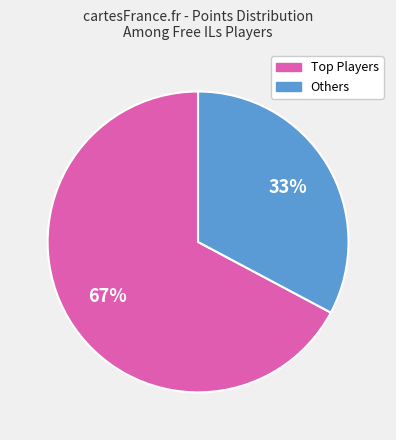

Does any single category account for the majority?

Yes